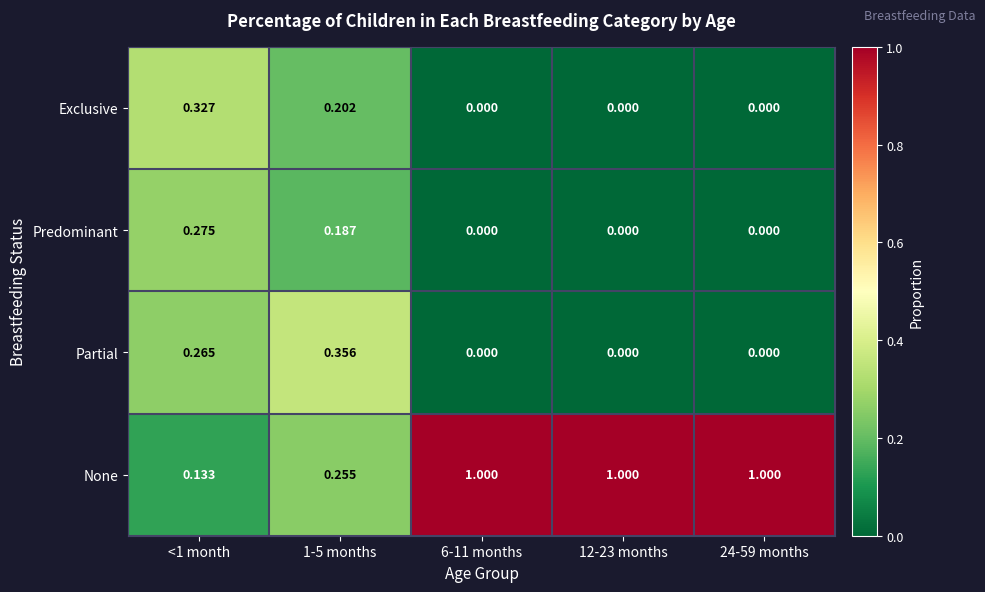

Which series has the largest range (max minus min)?

None